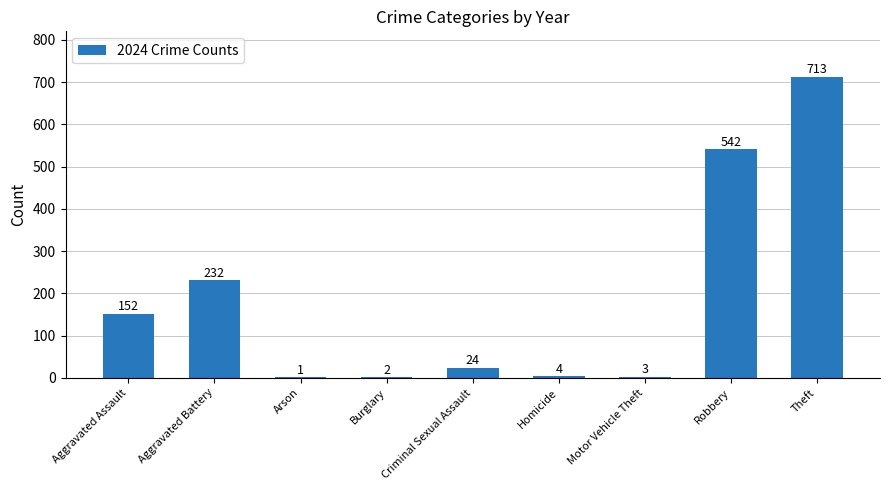

Reading right to left, extract all data points from this chart.

Theft=713	Robbery=542	Motor Vehicle Theft=3	Homicide=4	Criminal Sexual Assault=24	Burglary=2	Arson=1	Aggravated Battery=232	Aggravated Assault=152